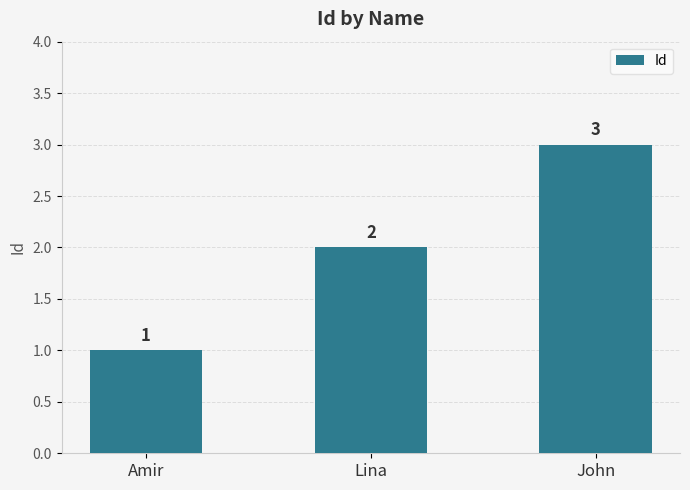

How many categories are shown in the chart?

3